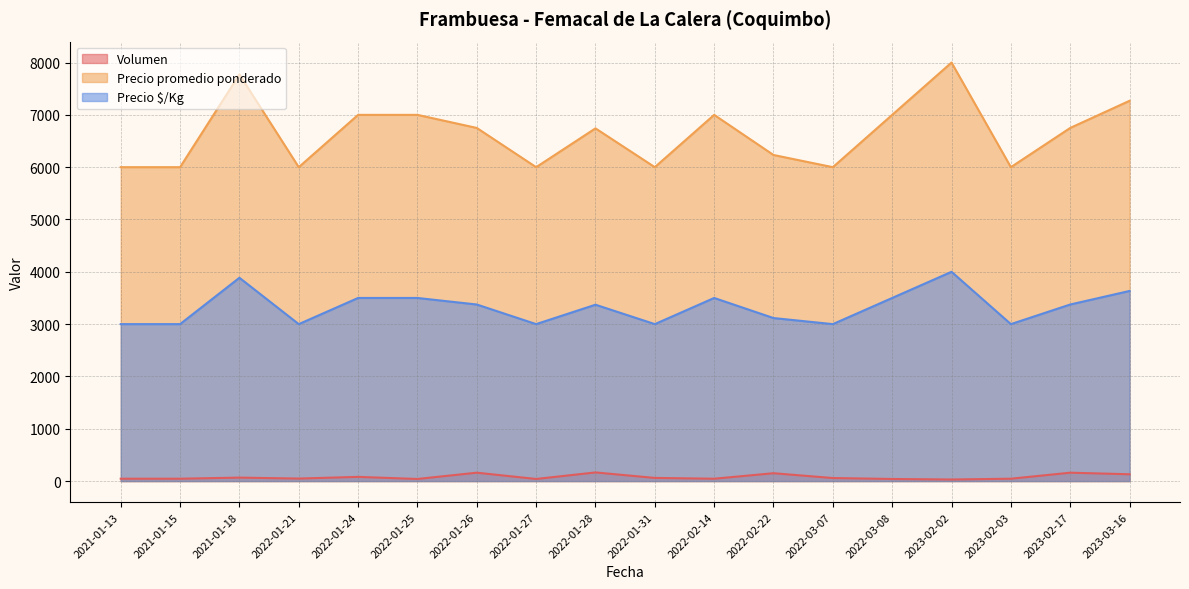

Which has a higher value, 2022-01-31 or 2022-01-27?

2022-01-31